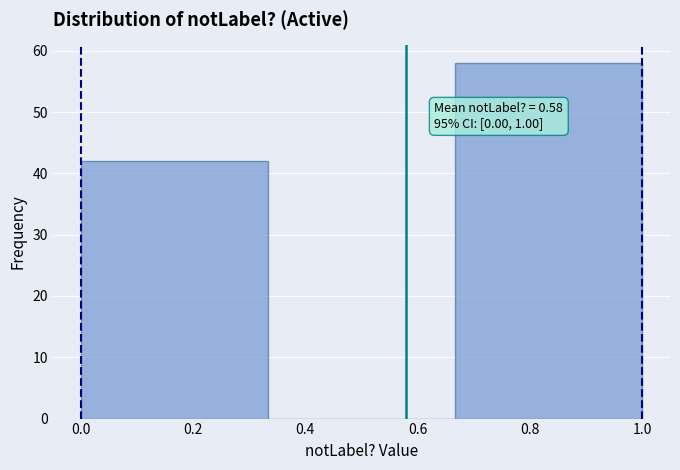

Over which range of the x-axis is the bar tallest?

0.66 to 1.00